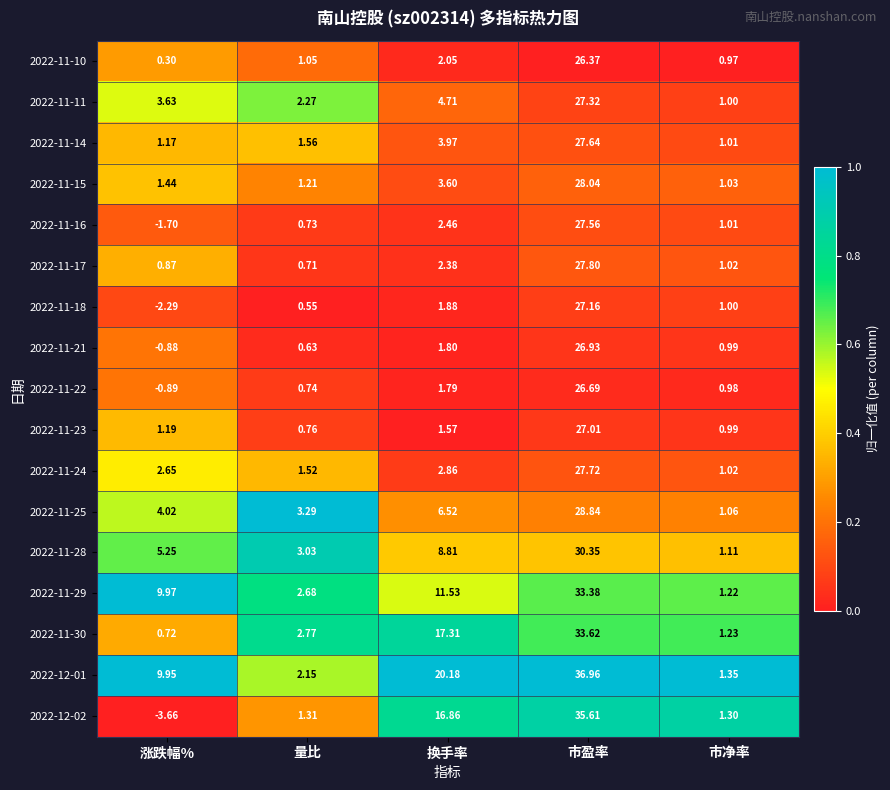

At how many categories does at least one series exceed 0?

5